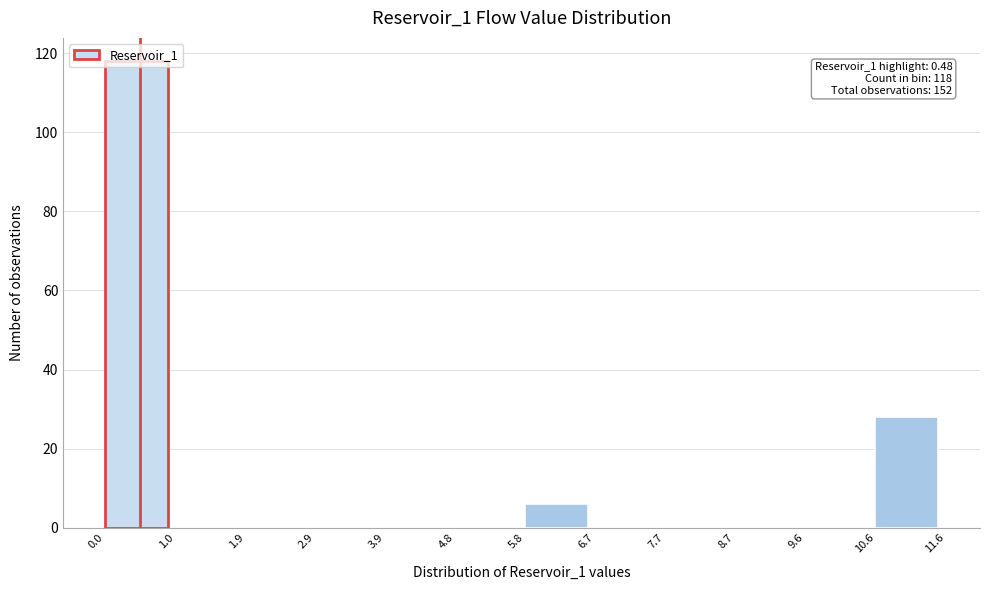

Which range on the x-axis has the tallest bar?

0.0 to 1.0